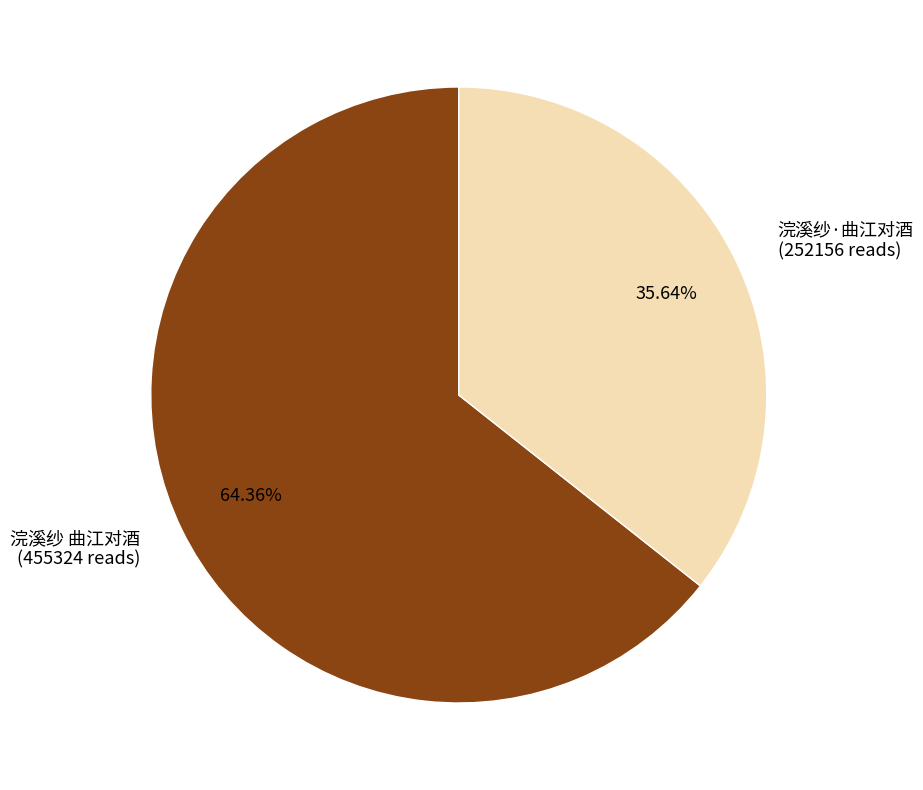

Does 浣溪纱 曲江对酒 represent more than half of the total?

Yes